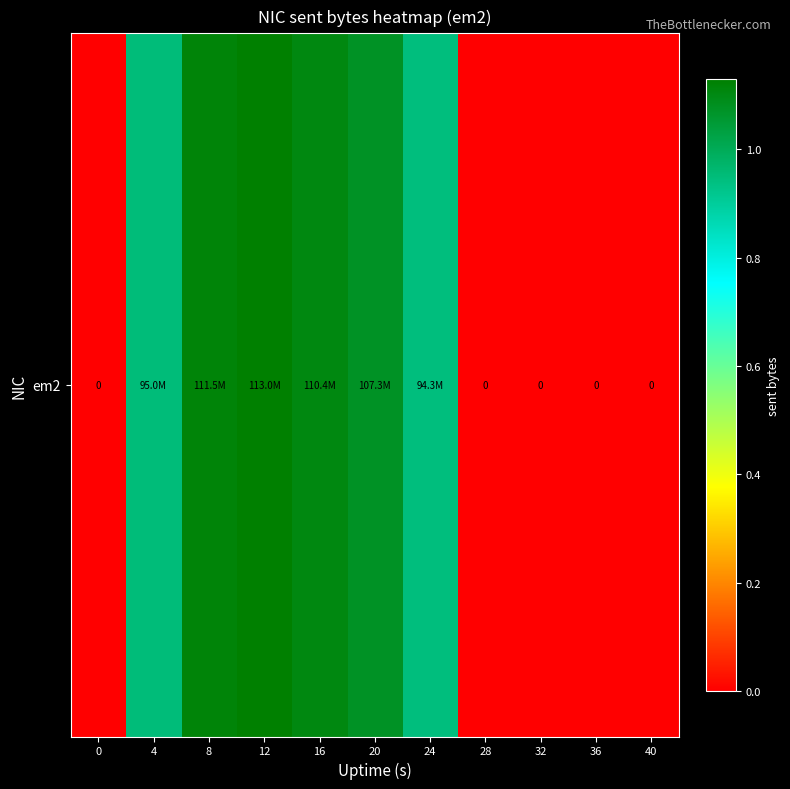

Rank the categories by value from lowest to highest.

0, 28, 32, 36, 40, 24, 4, 20, 16, 8, 12